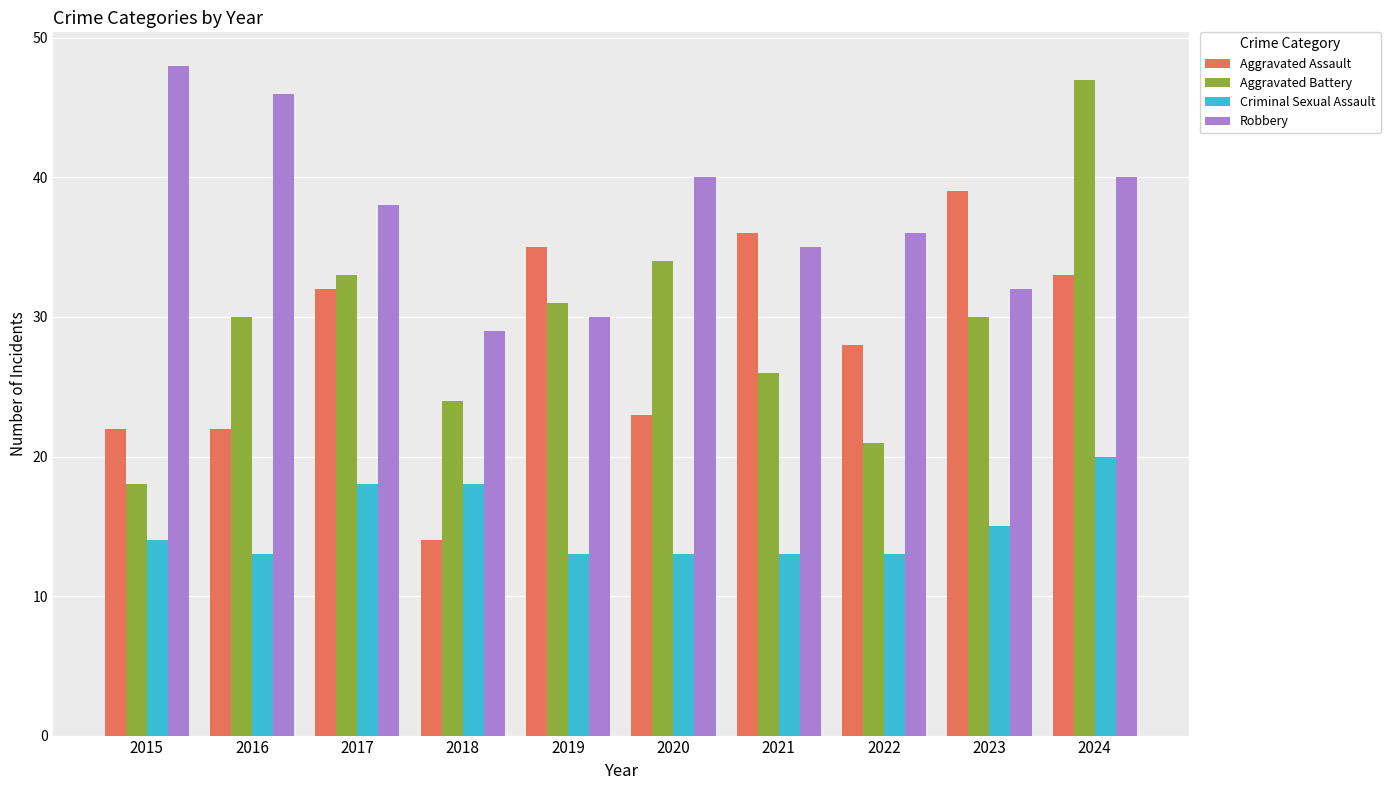

What are all the series names shown in the legend?

Aggravated Assault, Aggravated Battery, Criminal Sexual Assault, Robbery